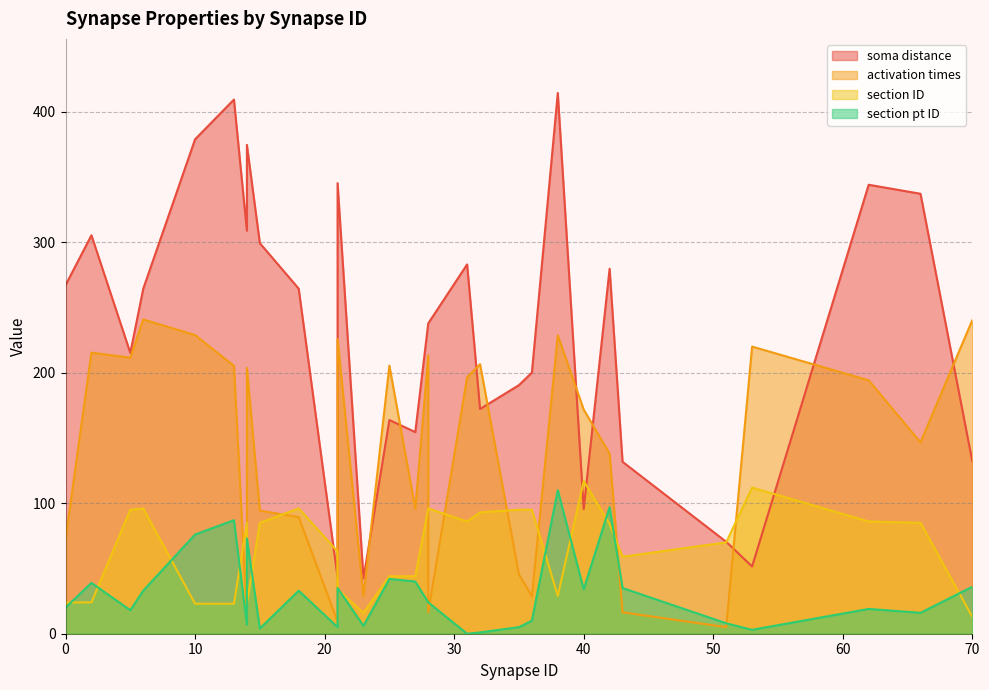

What is the total value across all series at 10?

706.7